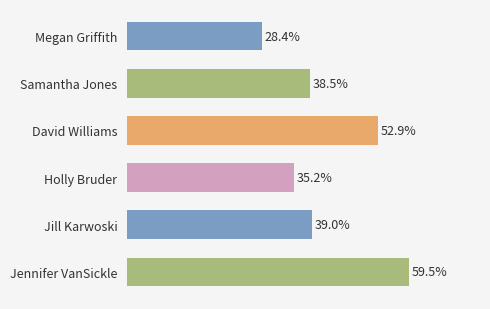

Rank the categories by value from highest to lowest.

Jennifer VanSickle, David Williams, Jill Karwoski, Samantha Jones, Holly Bruder, Megan Griffith